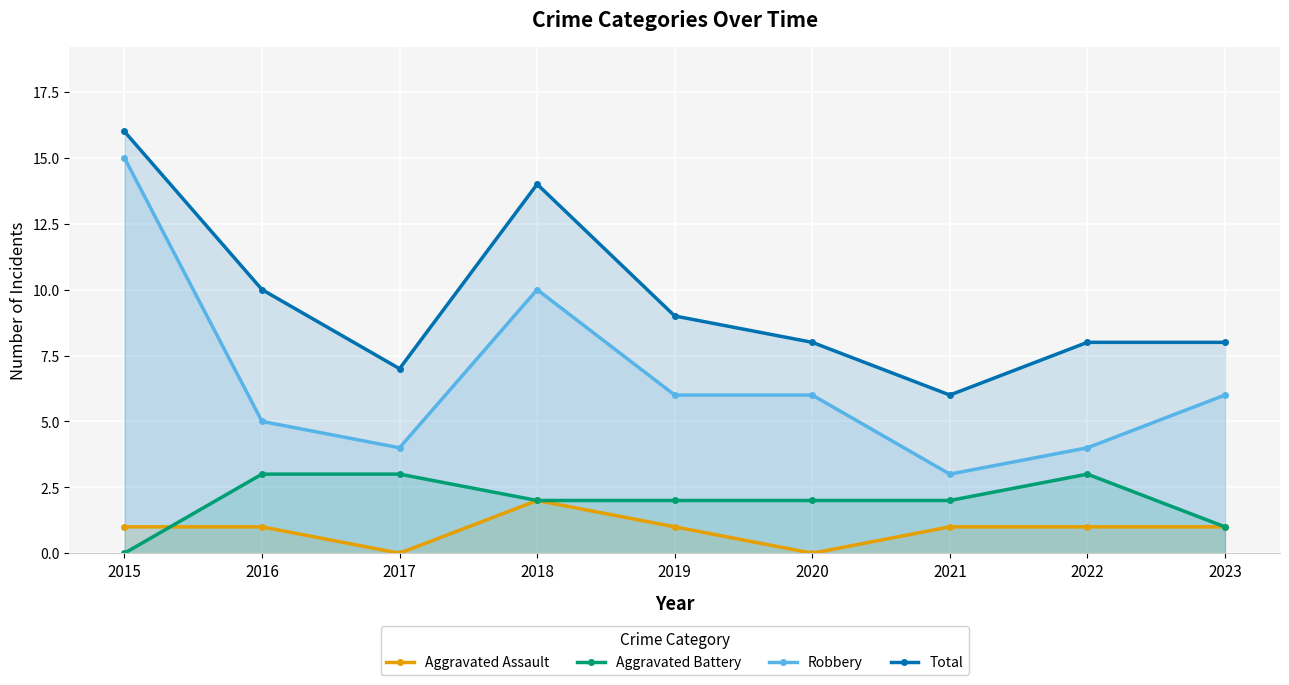

At how many categories does at least one series exceed 5?

9